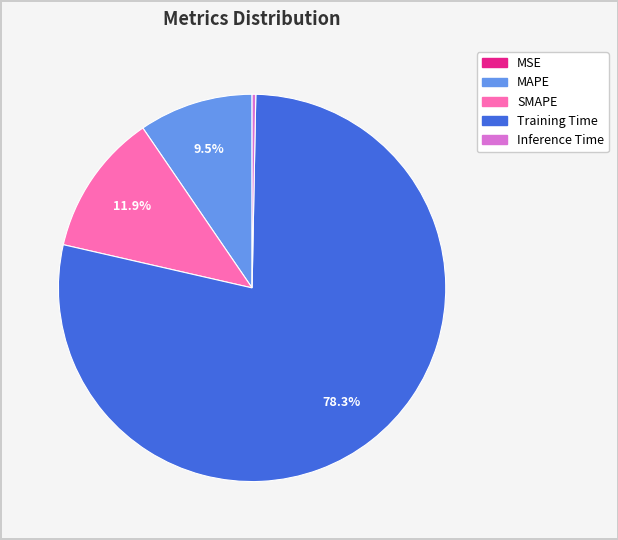

To the nearest percent, what is the difference between the largest and smallest slice percentages?

78%